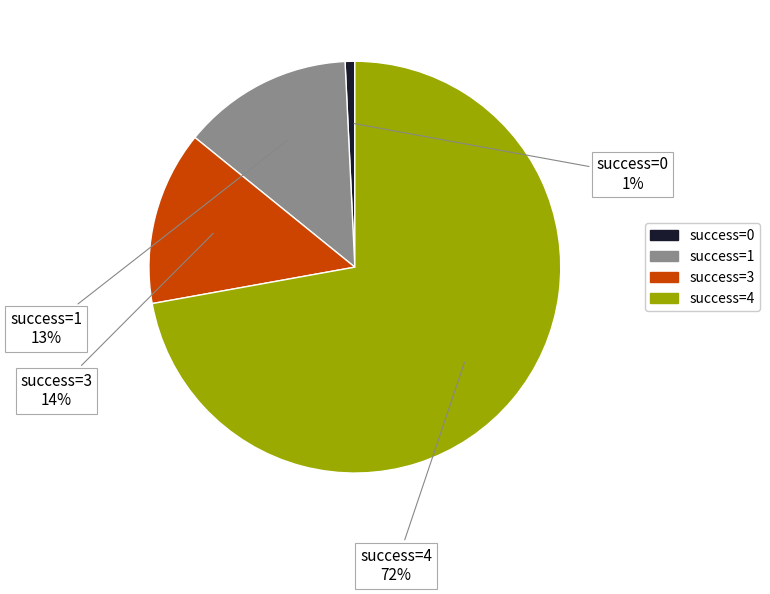

Is there any slice that represents more than half of the pie?

Yes